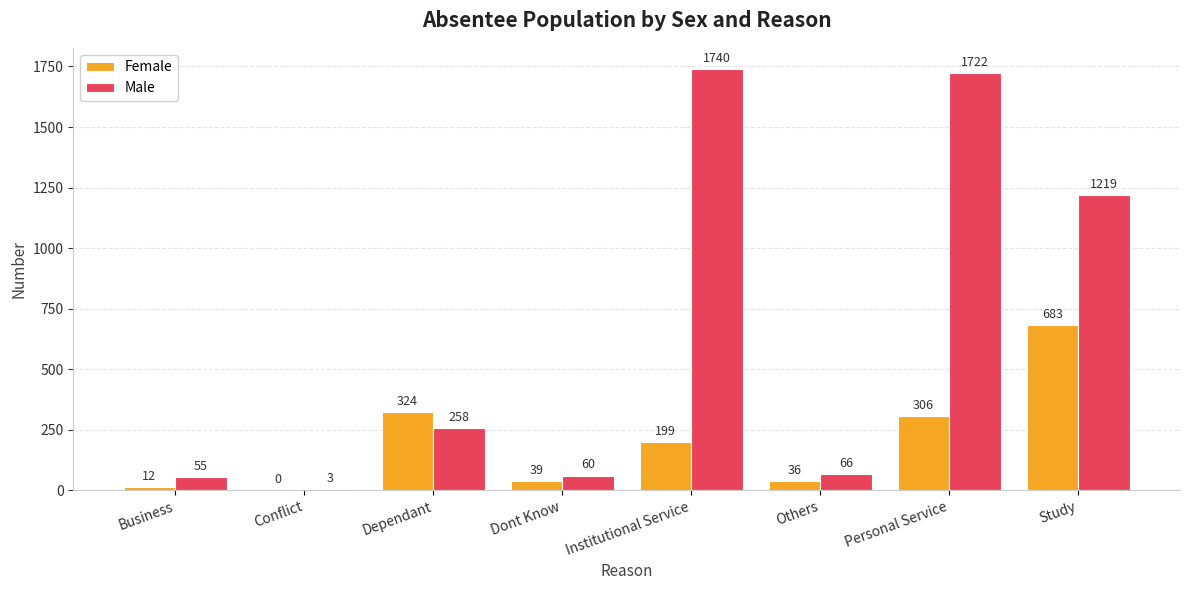

The Male series shows 359 at Institutional Service. True or false?

False